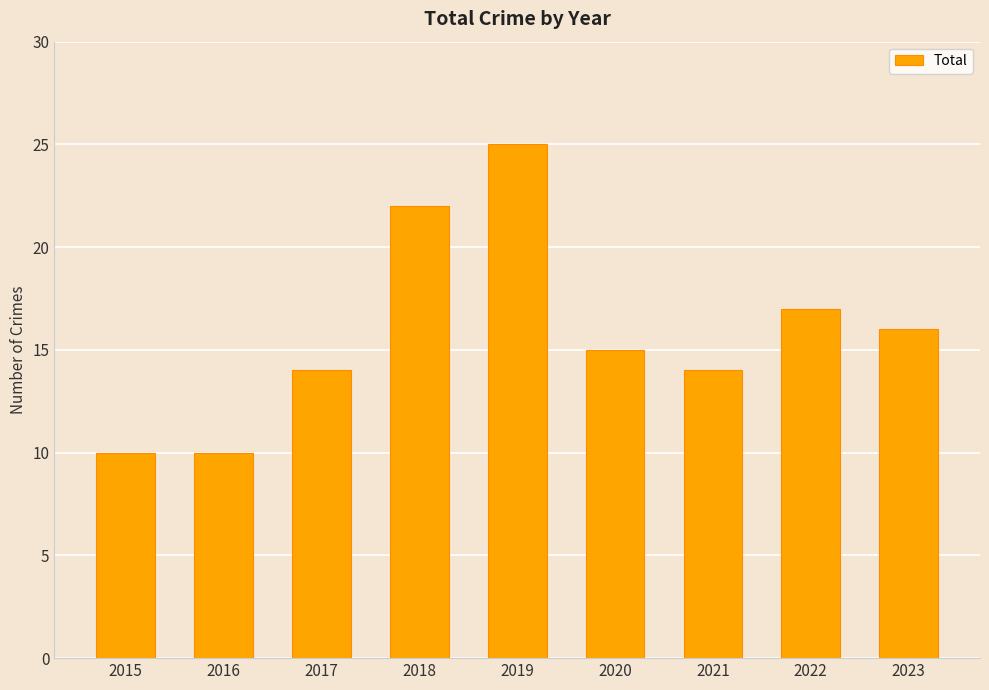

The chart shows a value of 15 at 2020. True or false?

True